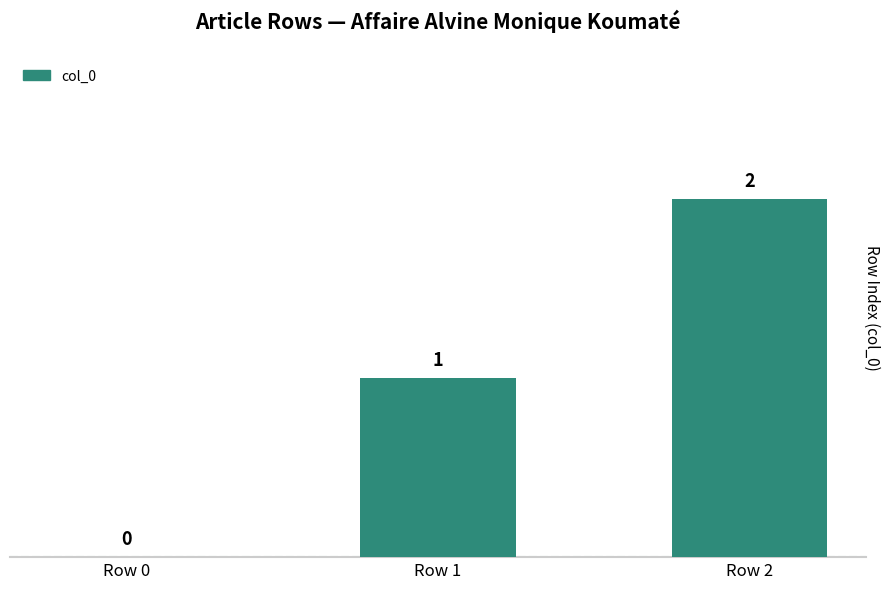

What is the sum of all values?

3